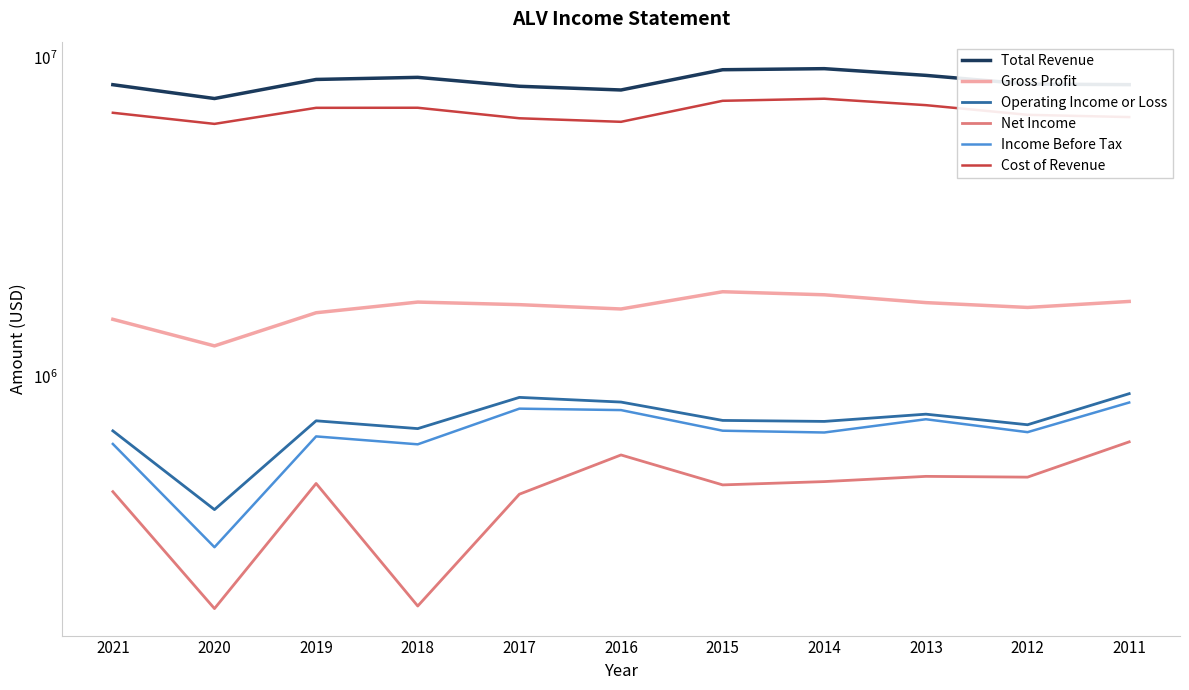

Between 2020 and 2019, which series saw the biggest shift?

Total Revenue